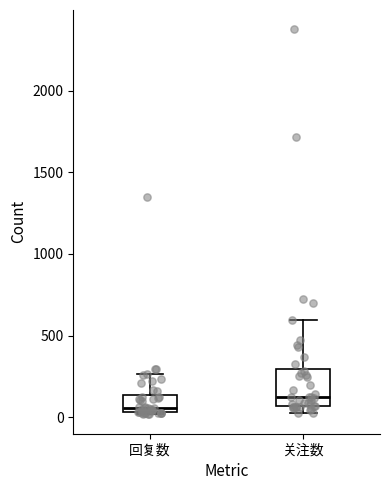

Where does the median line of the box for 关注数 sit on the y-axis? The values are not printed on the chart, so give them approximately, as read against the axis.

100